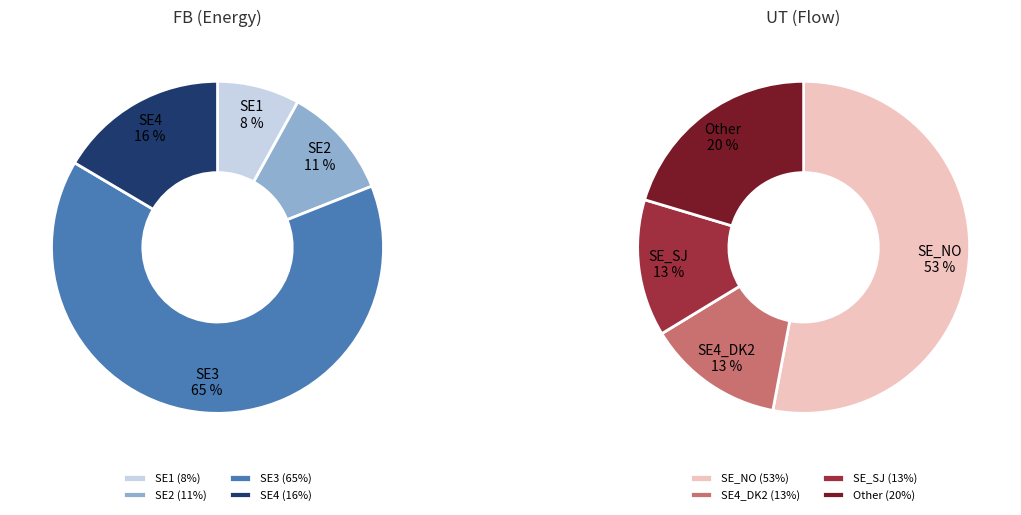

How many slices are in this pie chart?

4